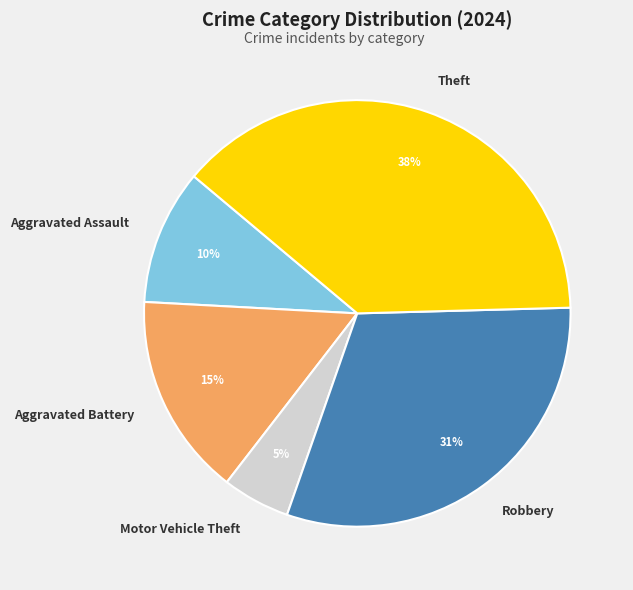

Which category has the smallest portion of the pie?

Motor Vehicle Theft